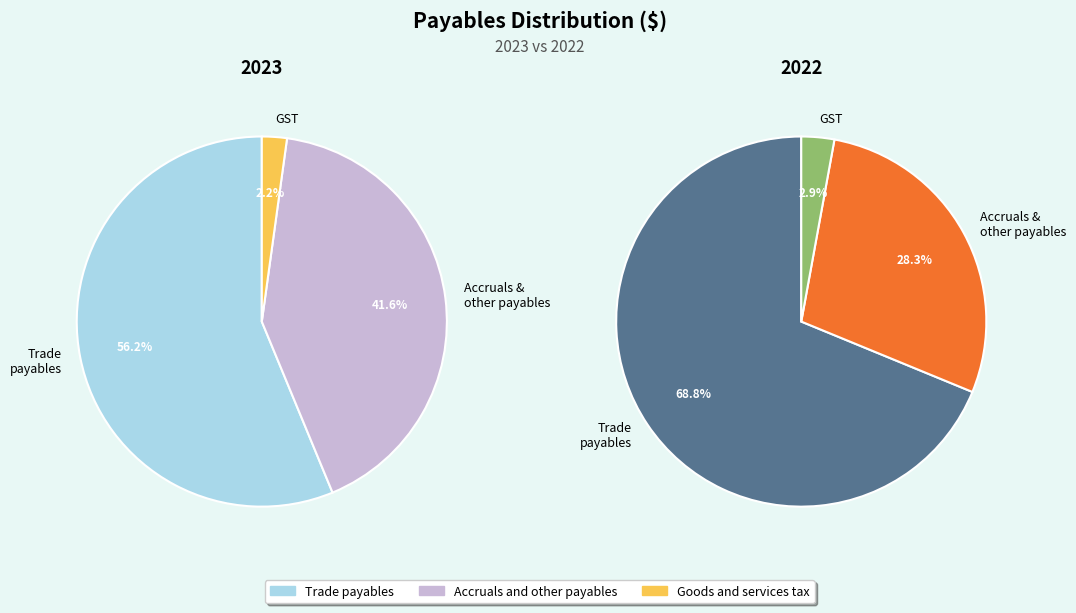

Combined, do Trade payables and Accruals and other payables account for over 50%?

Yes